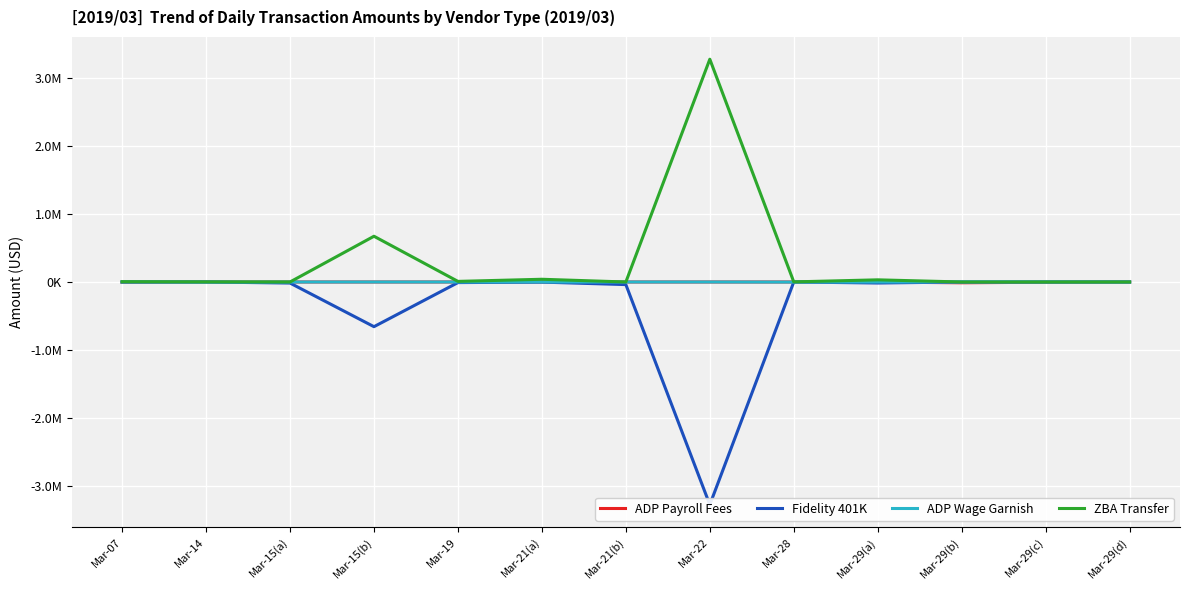

Where is the first local minimum for Fidelity 401K?

Mar-15(b)